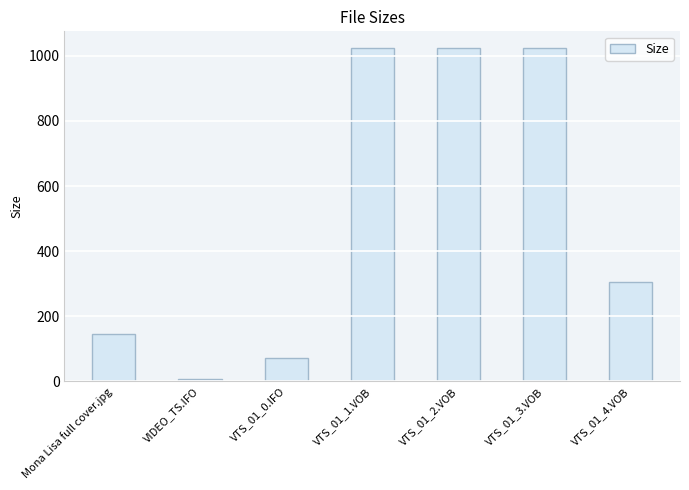

How many values are below 305?

3